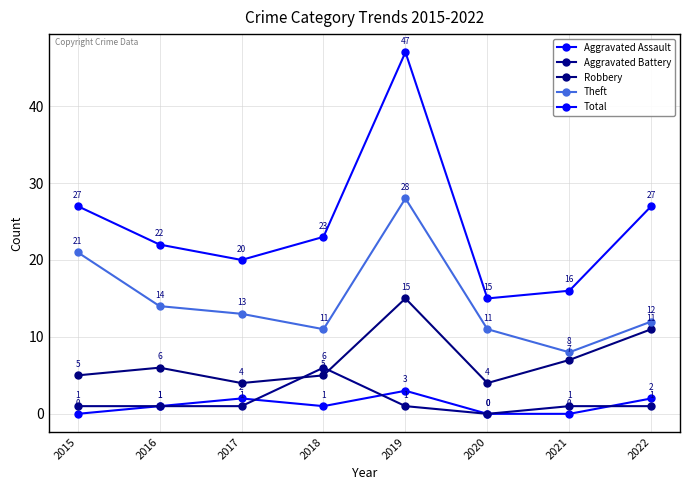

True or false: Robbery and Theft cross at least once.

False